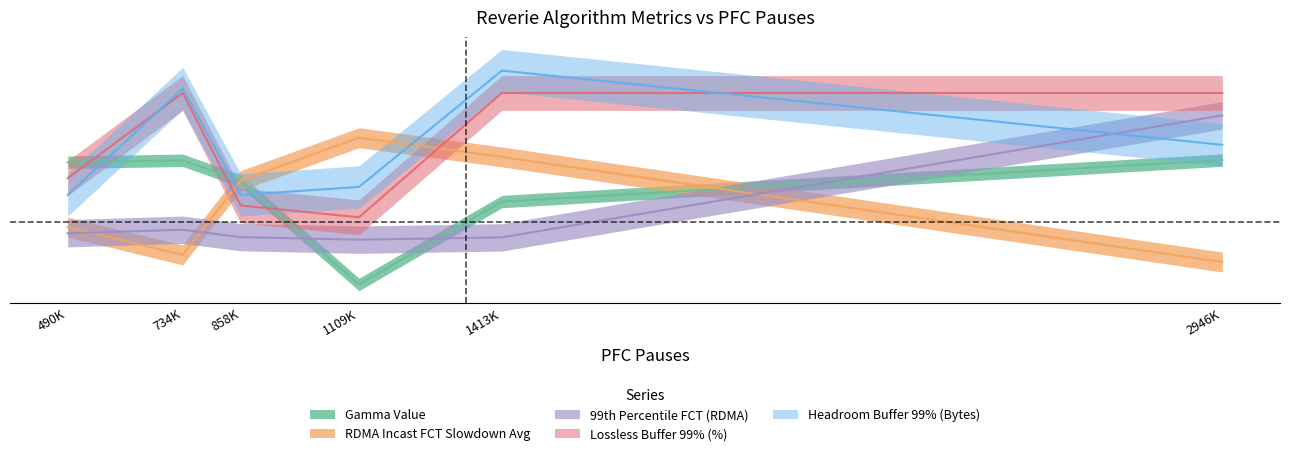

What is the value of the Gamma Value point at the 6th from the left?

1.0